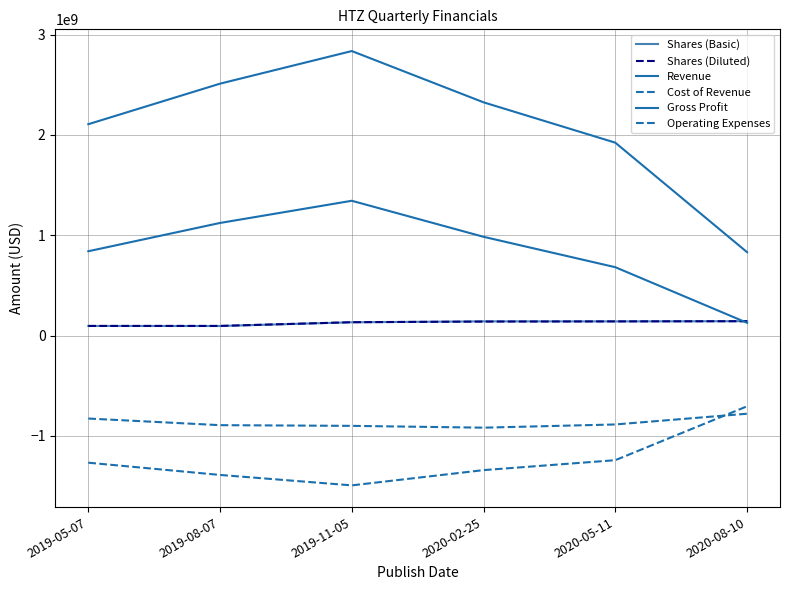

What is the difference between the highest and lowest values at 2020-08-10?

1610000000